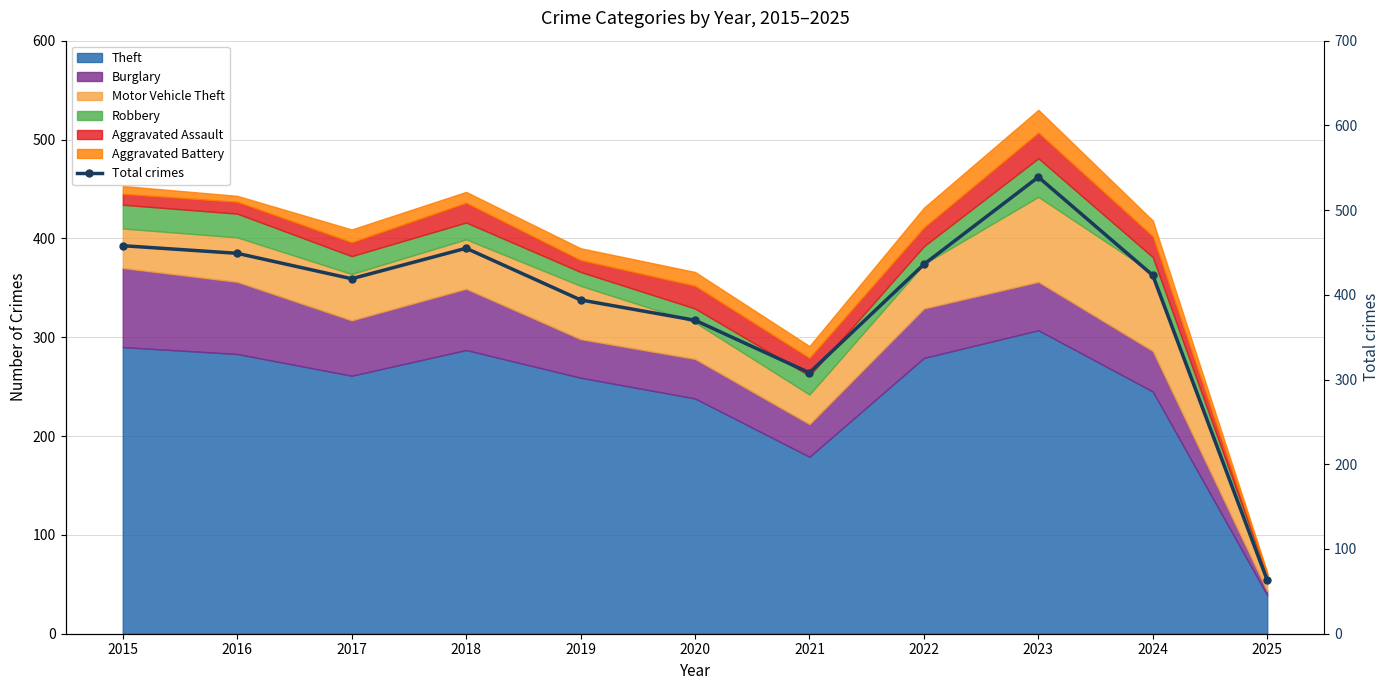

What is the change in value from 2022 to 2024?

-13